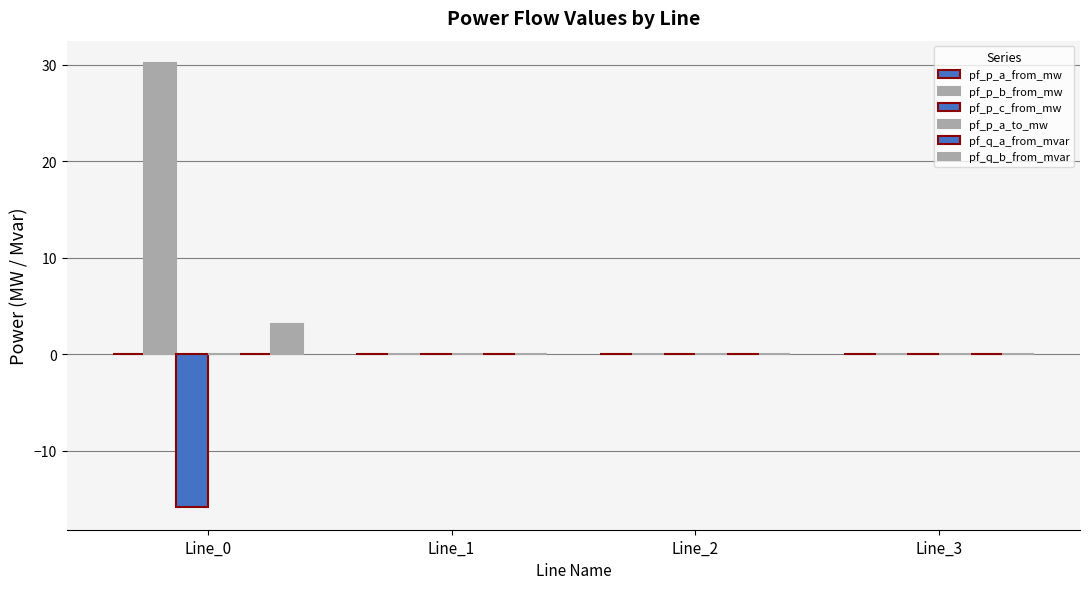

Count the number of categories in the chart.

4